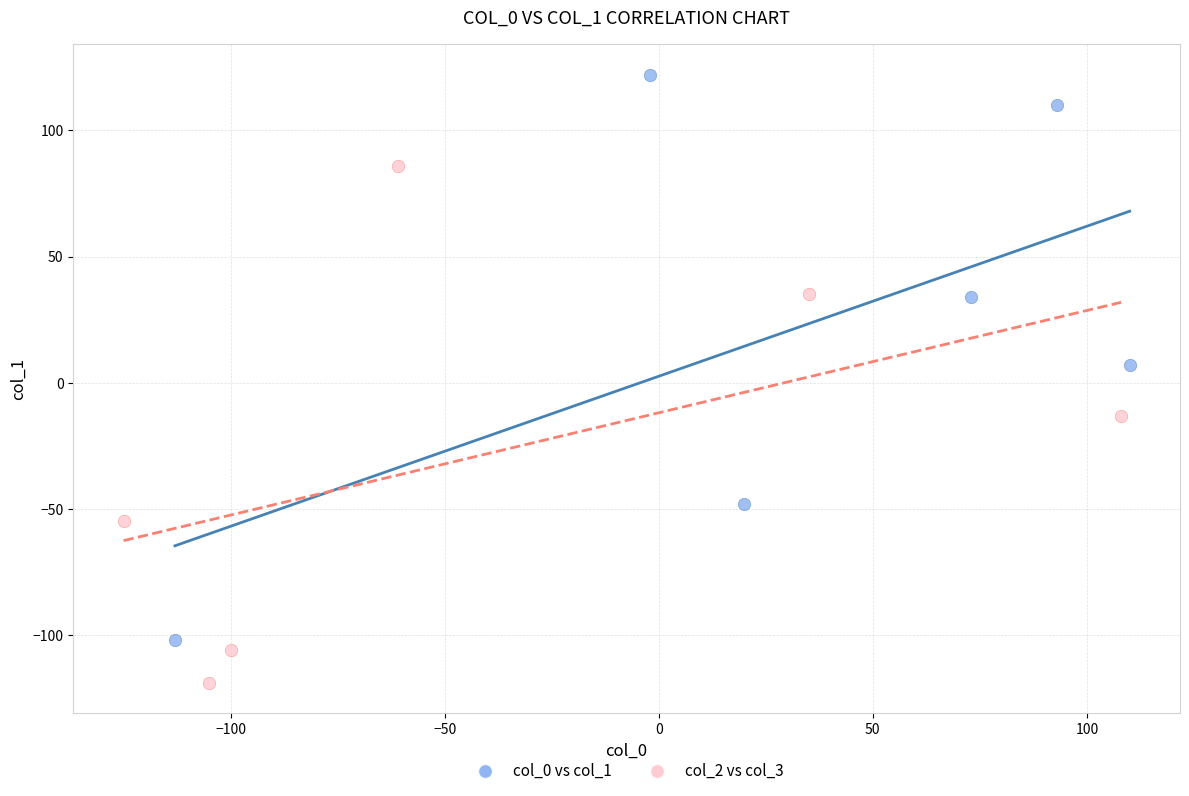

Which series reaches the minimum Y coordinate?

col_2 vs col_3